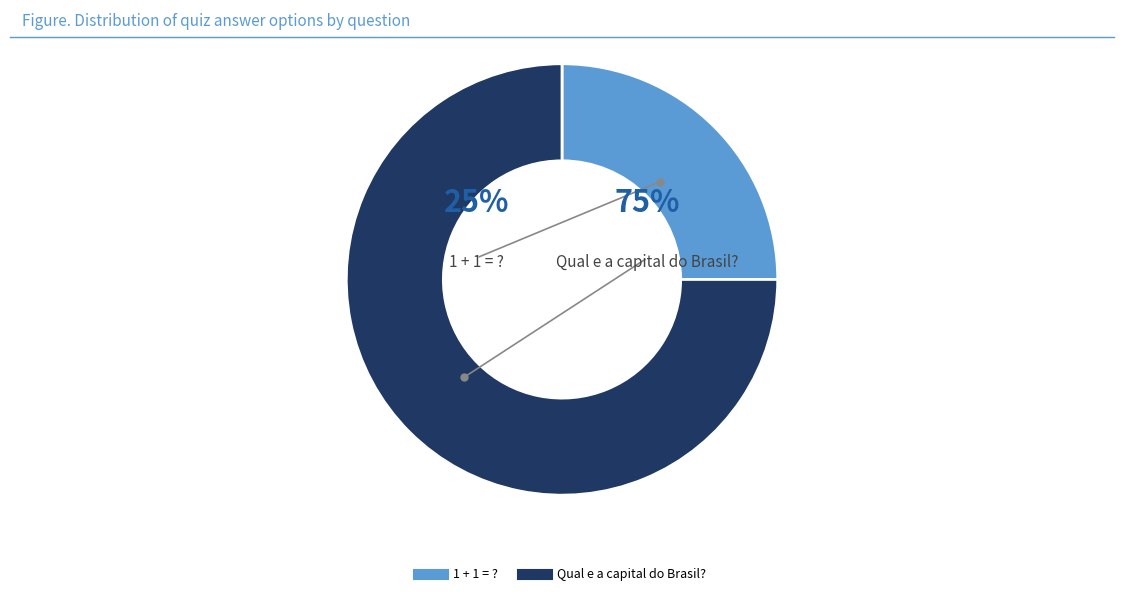

Rank the categories by value from lowest to highest.

1 + 1 = ?, Qual e a capital do Brasil?